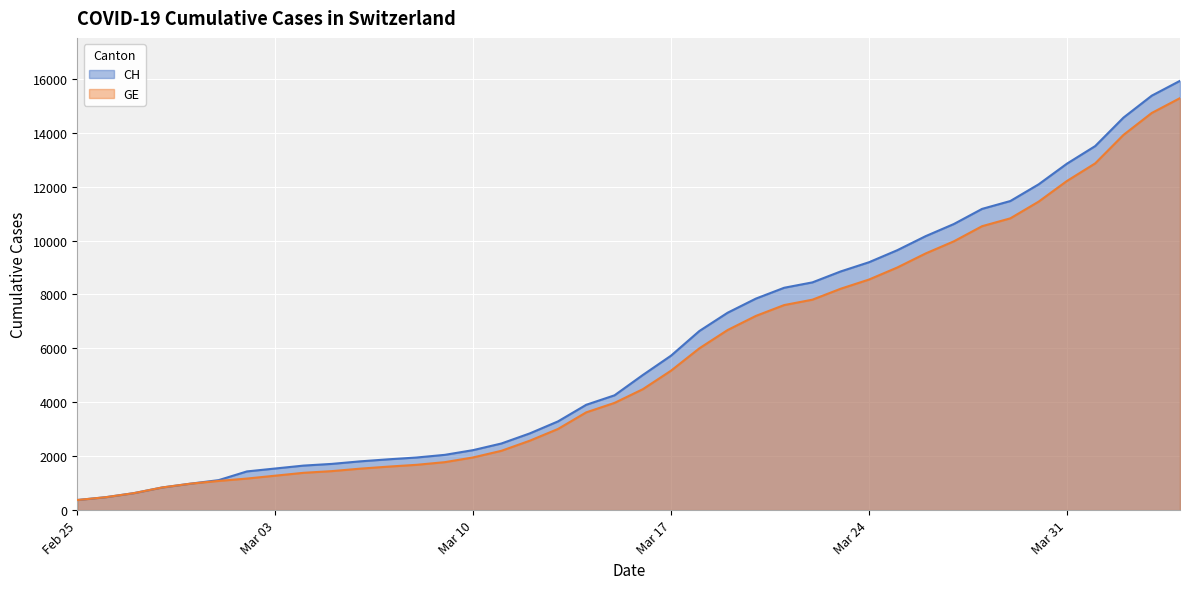

What is the maximum value for GE?

15284